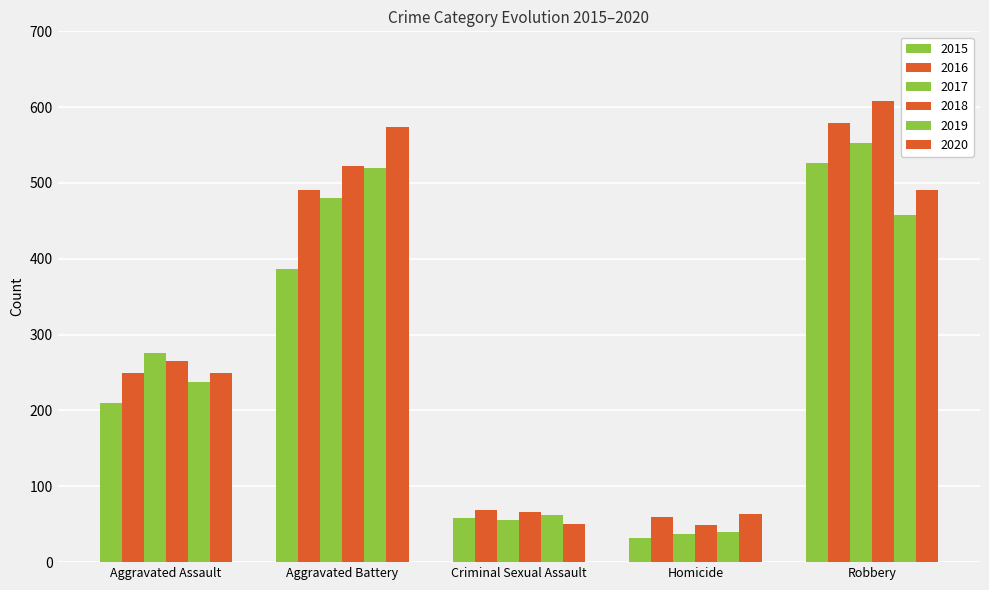

Where is 2017 nearest to the value 295?

Aggravated Assault